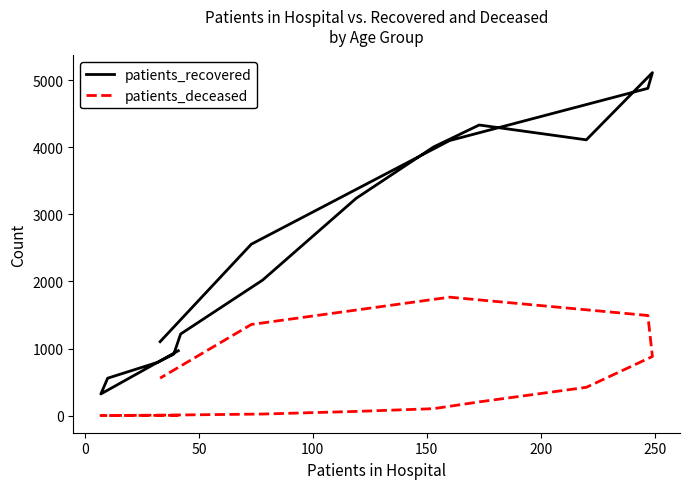

Is this an area chart (filled region under the line)?

No